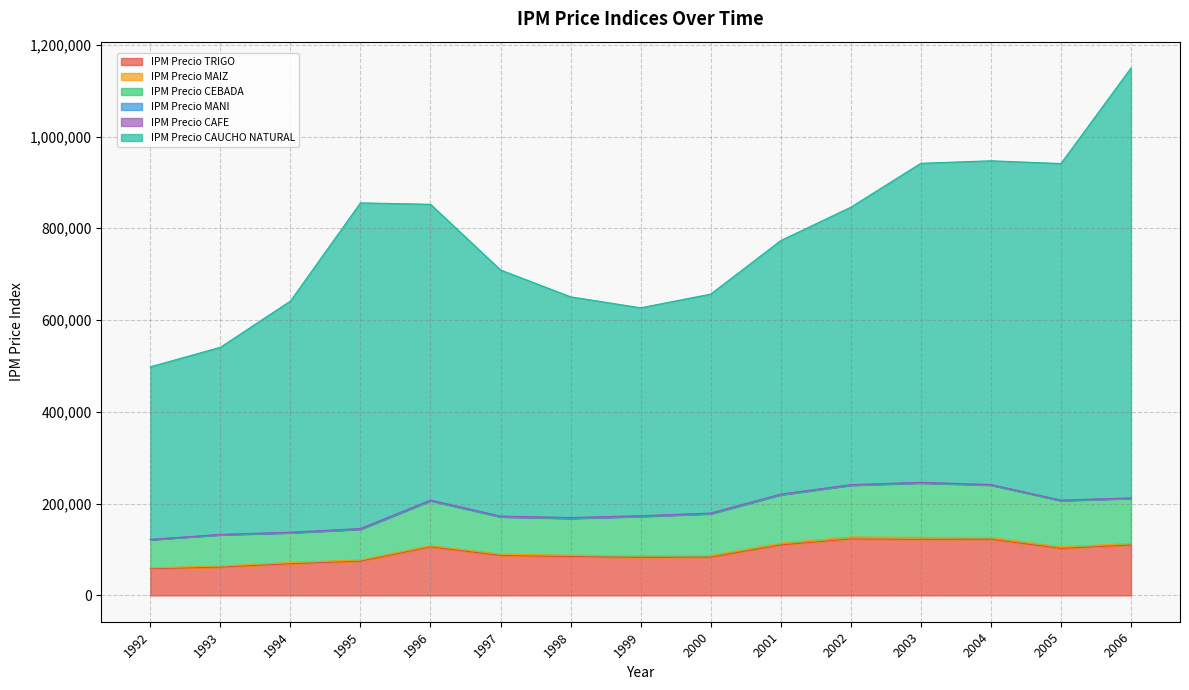

Rank the categories by IPM Precio TRIGO value from highest to lowest.

2002, 2004, 2003, 2001, 2006, 1996, 2005, 1997, 1998, 2000, 1999, 1995, 1994, 1993, 1992